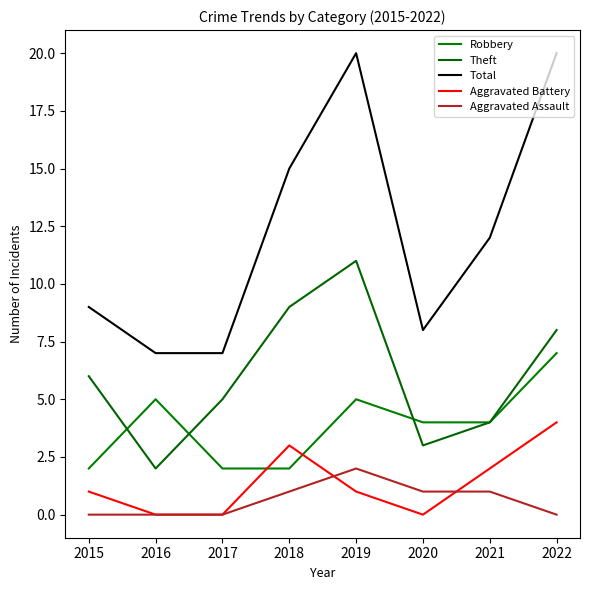

The Robbery series shows 2 at 2017. True or false?

True